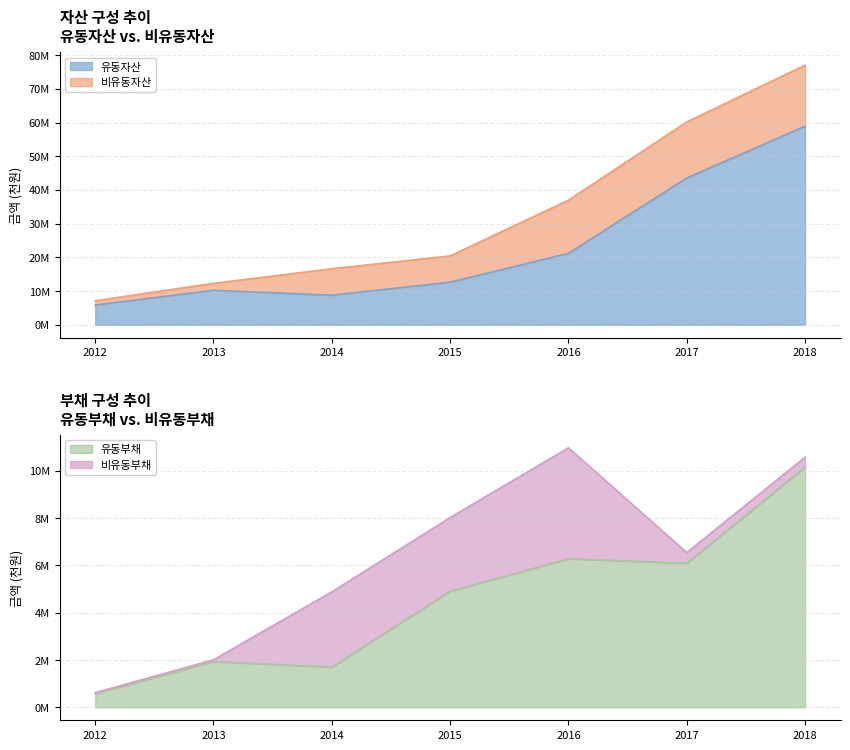

True or false: 유동부채 and 유동자산 intersect in this chart.

False